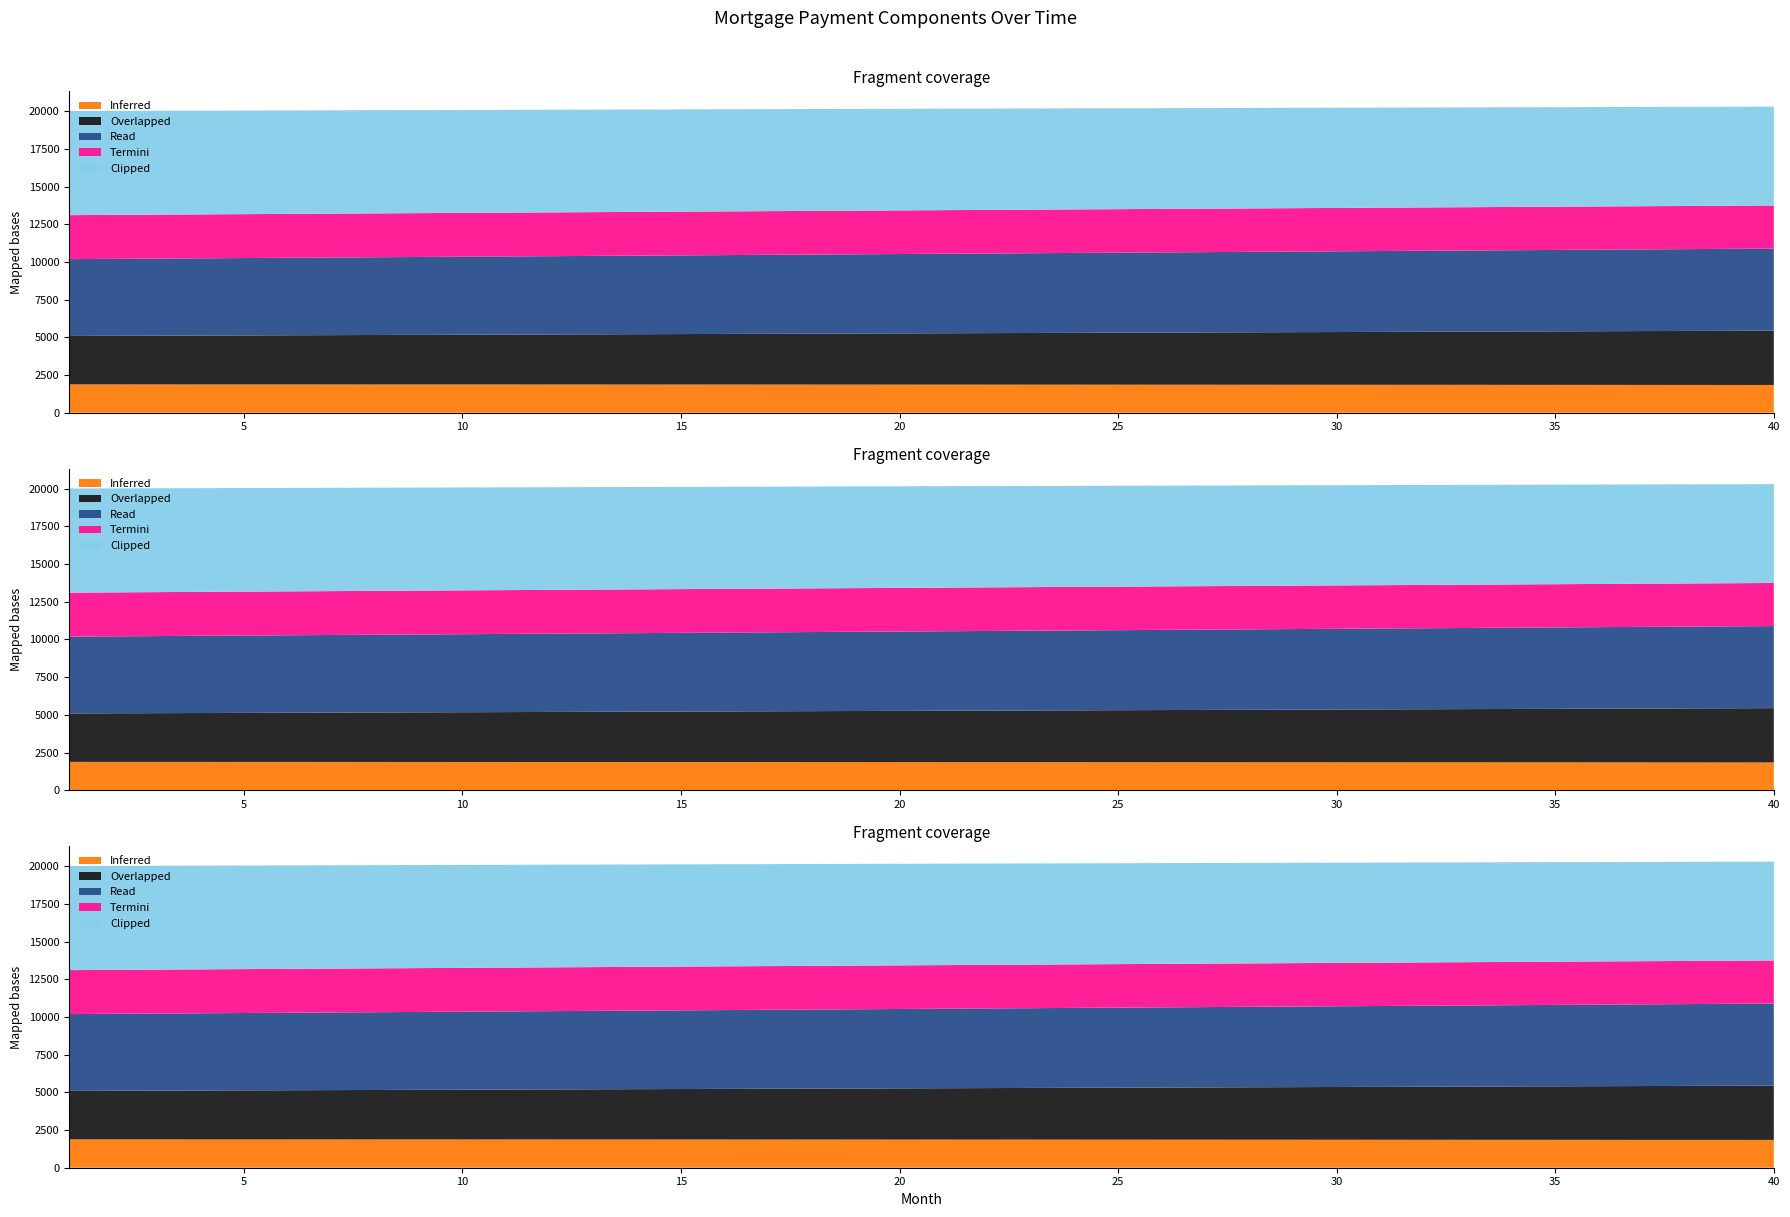

Reading right to left, extract all data points from this chart.

Inferred: 40=1843.3	39=1844.7	38=1846.0	37=1847.4	36=1848.7	35=1850.0	34=1851.2	33=1852.4	32=1853.7	31=1854.8	30=1856.0	29=1857.1	28=1858.3	27=1859.4	26=1860.4	25=1861.5	24=1862.5	23=1863.5	22=1864.5	21=1865.5	20=1866.4	19=1867.3	18=1868.2	17=1869.1	16=1870.0	15=1870.8	14=1871.7	13=1872.5	12=1873.2	11=1874.0	10=1874.7	9=1875.4	8=1876.1	7=1876.8	6=1877.5	5=1878.1	4=1878.7	3=1879.3	2=1879.9	1=1880.5
Overlapped: 40=3601.1	39=3590.7	38=3580.2	37=3569.8	36=3559.4	35=3549.1	34=3538.8	33=3528.5	32=3518.2	31=3508.0	30=3497.8	29=3487.6	28=3477.4	27=3467.3	26=3457.3	25=3447.2	24=3437.2	23=3427.2	22=3417.2	21=3407.3	20=3397.4	19=3387.5	18=3377.6	17=3367.8	16=3358.0	15=3348.2	14=3338.5	13=3328.8	12=3319.1	11=3309.5	10=3299.8	9=3290.2	8=3280.7	7=3271.1	6=3261.6	5=3252.1	4=3242.7	3=3233.2	2=3223.8	1=3214.5
Read: 40=5444.5	39=5435.4	38=5426.3	37=5417.2	36=5408.1	35=5399.0	34=5390.0	33=5380.9	32=5371.9	31=5362.8	30=5353.8	29=5344.7	28=5335.7	27=5326.7	26=5317.7	25=5308.7	24=5299.7	23=5290.7	22=5281.7	21=5272.8	20=5263.8	19=5254.8	18=5245.9	17=5236.9	16=5228.0	15=5219.1	14=5210.2	13=5201.3	12=5192.4	11=5183.5	10=5174.6	9=5165.7	8=5156.8	7=5148.0	6=5139.1	5=5130.3	4=5121.4	3=5112.6	2=5103.8	1=5094.9
Termini: 40=2856.9	39=2859.1	38=2861.2	37=2863.3	36=2865.3	35=2867.4	34=2869.3	33=2871.3	32=2873.2	31=2875.1	30=2876.9	29=2878.7	28=2880.5	27=2882.2	26=2883.9	25=2885.6	24=2887.2	23=2888.8	22=2890.4	21=2891.9	20=2893.4	19=2894.9	18=2896.3	17=2897.7	16=2899.1	15=2900.4	14=2901.7	13=2903.0	12=2904.2	11=2905.4	10=2906.6	9=2907.8	8=2908.9	7=2909.9	6=2911.0	5=2912.0	4=2913.0	3=2914.0	2=2914.9	1=2915.8
Clipped: 40=6555.5	39=6564.6	38=6573.7	37=6582.8	36=6591.9	35=6601.0	34=6610.0	33=6619.1	32=6628.1	31=6637.2	30=6646.2	29=6655.3	28=6664.3	27=6673.3	26=6682.3	25=6691.3	24=6700.3	23=6709.3	22=6718.3	21=6727.2	20=6736.2	19=6745.2	18=6754.1	17=6763.1	16=6772.0	15=6780.9	14=6789.8	13=6798.7	12=6807.6	11=6816.5	10=6825.4	9=6834.3	8=6843.2	7=6852.0	6=6860.9	5=6869.7	4=6878.6	3=6887.4	2=6896.2	1=6905.1